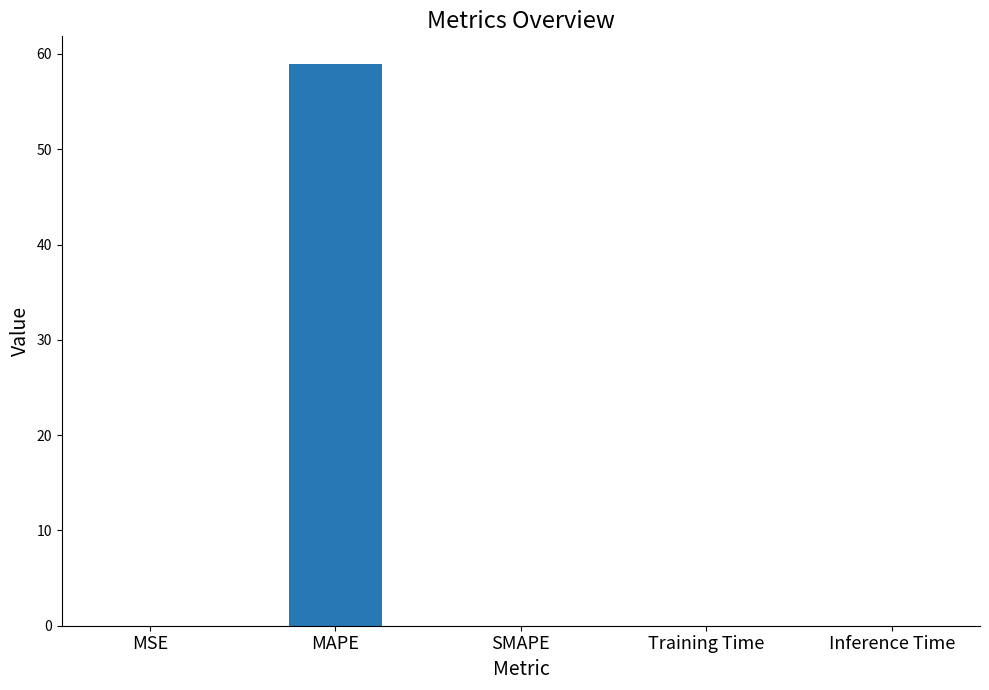

Count the number of categories in the chart.

5